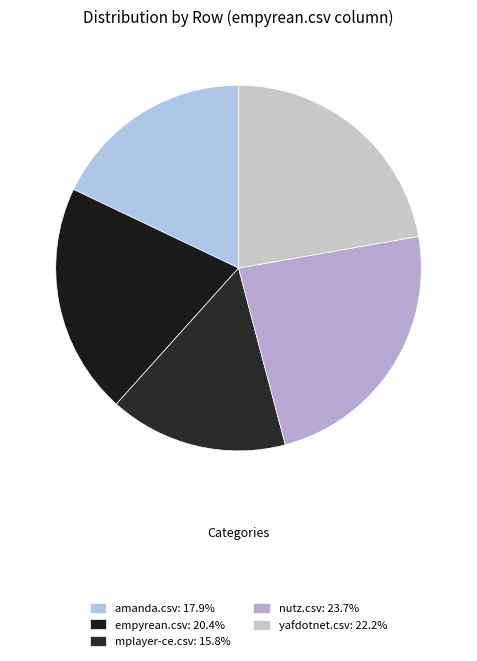

Which slice is the smallest?

mplayer-ce.csv